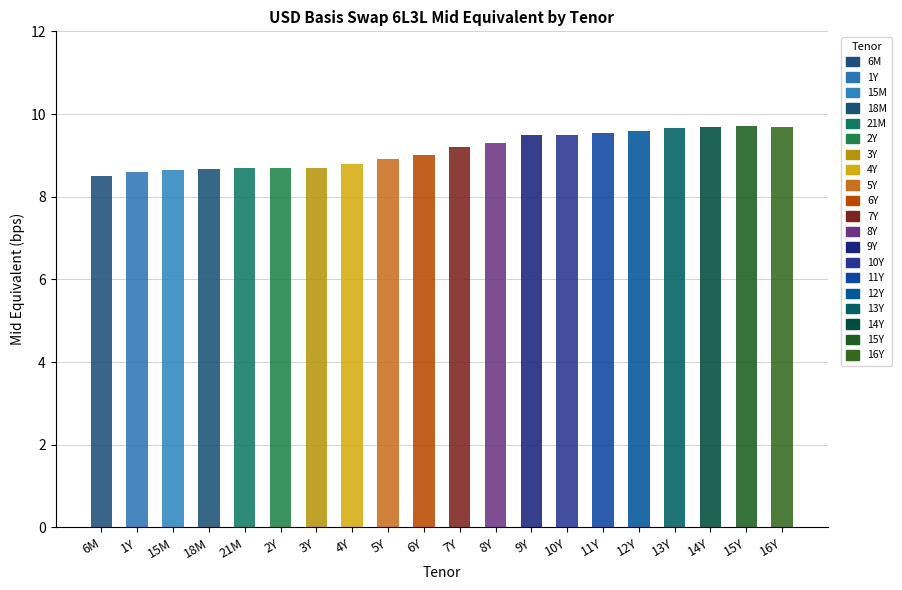

What is the ratio of the value at 1Y to the value at 21M?

1.0